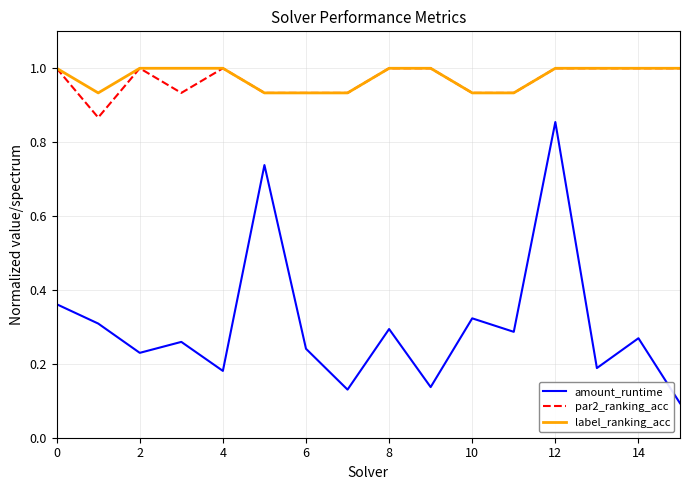

What is the average value of the par2_ranking_acc series?

1.0